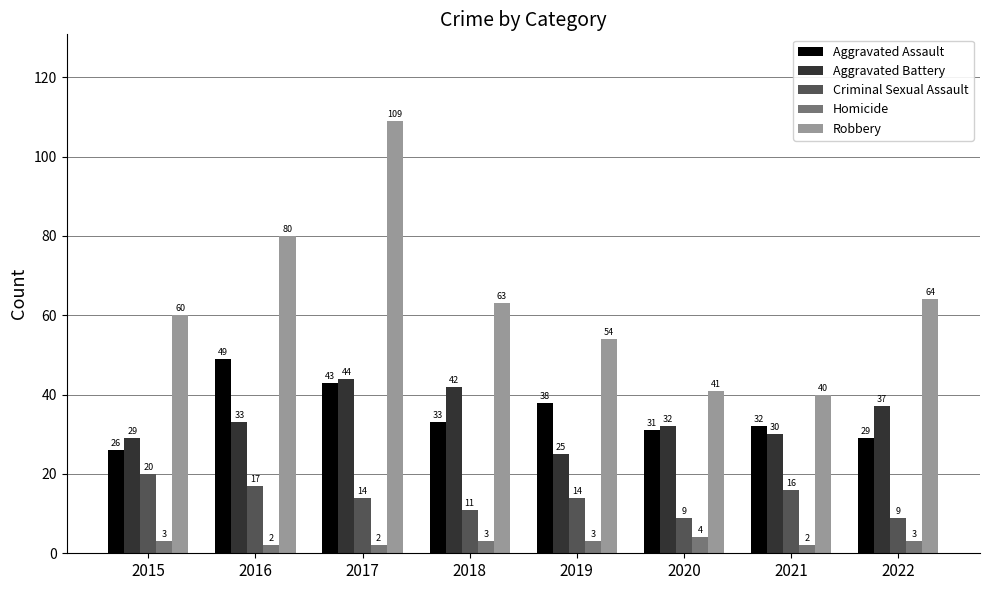

What is the difference between the highest and lowest values at 2016?

78